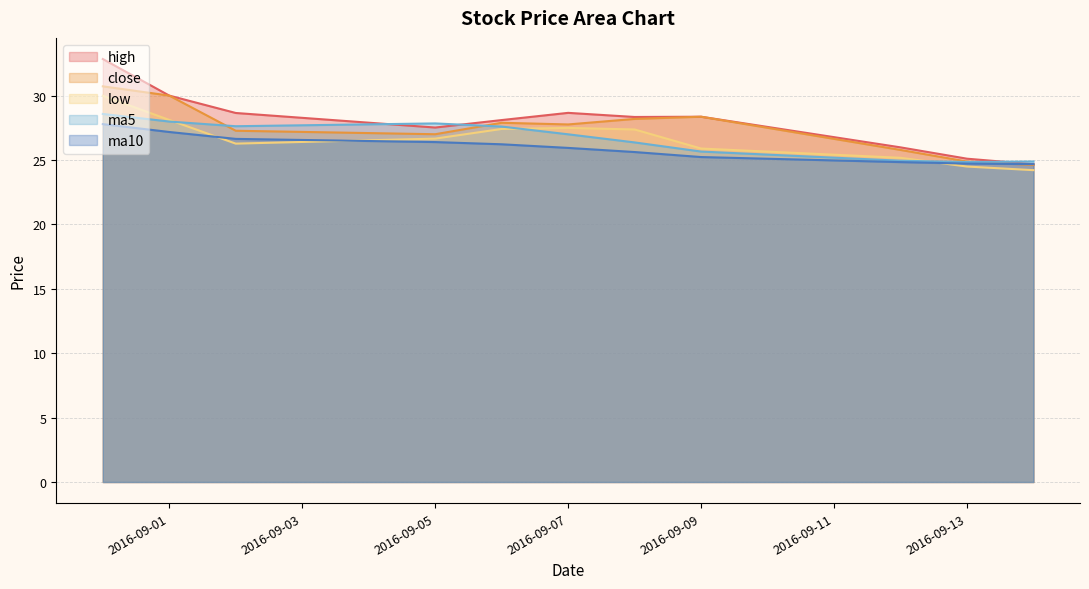

Reading left to right, what are all the values shown in this chart?

high: 32.9	30.0	28.7	27.5	28.1	28.7	28.4	28.4	26.0	25.1	24.7
close: 30.7	30.0	27.3	27.0	27.9	27.8	28.2	28.4	25.8	24.9	24.6
low: 30.0	28.1	26.3	26.7	27.4	27.5	27.4	25.9	25.2	24.5	24.2
ma5: 28.6	28.0	27.6	27.9	27.6	27.0	26.4	25.7	25.0	24.9	24.9
ma10: 27.8	27.2	26.6	26.4	26.2	25.9	25.6	25.2	24.8	24.7	24.7